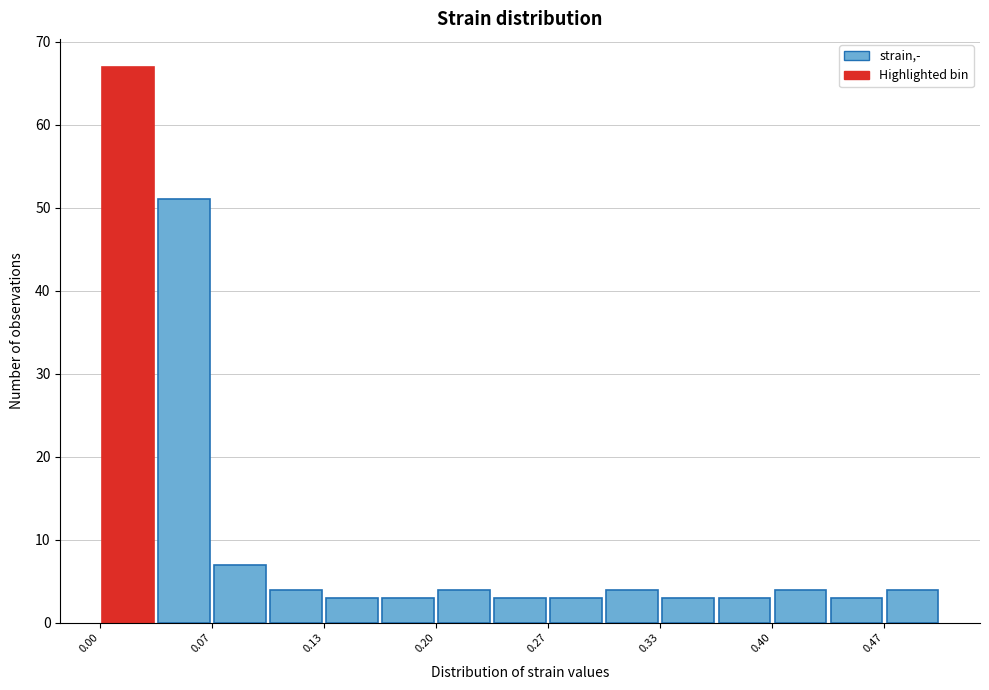

Read against the x-axis, roughly where is the centre of the tallest bar?

0.02